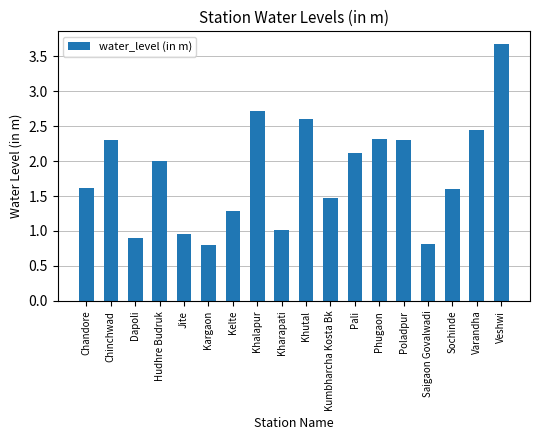

Are the bars horizontal?

No